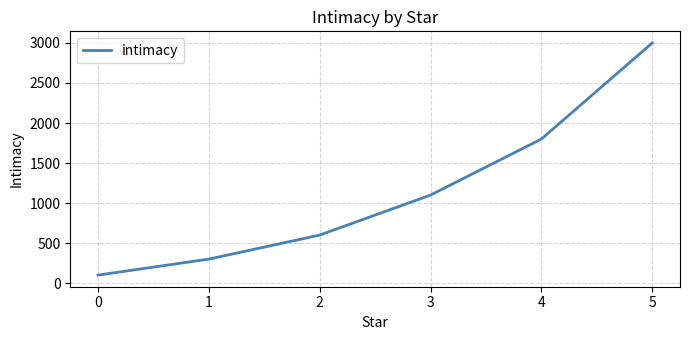

Count the number of data series in this chart.

1